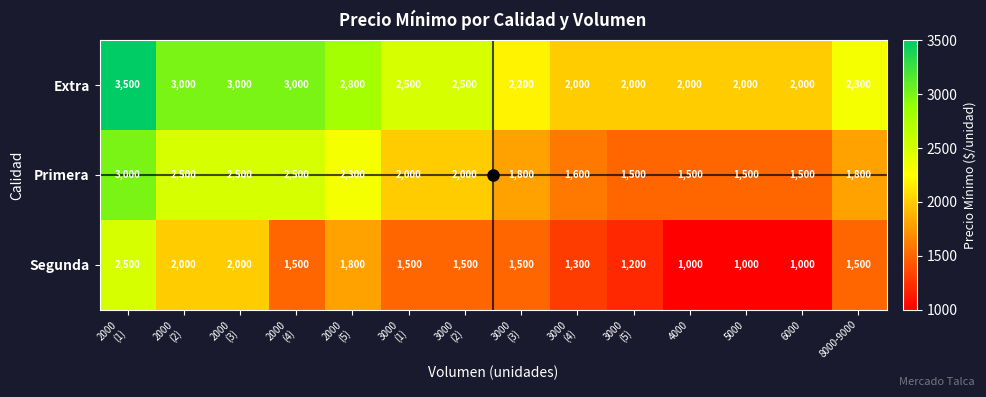

What is the greatest value displayed?

3500